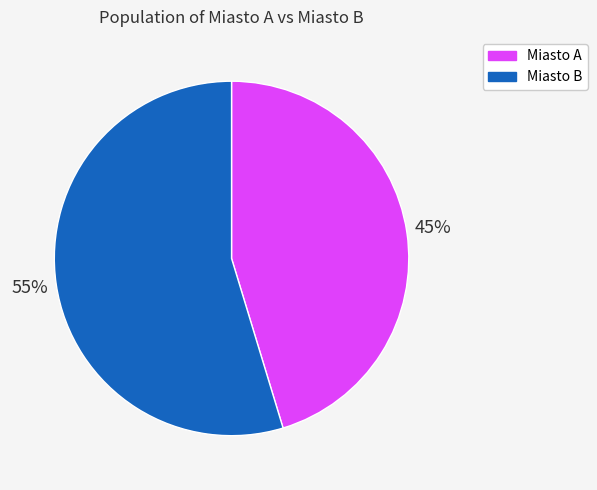

Is it true that Miasto A is 45% of the pie?

True